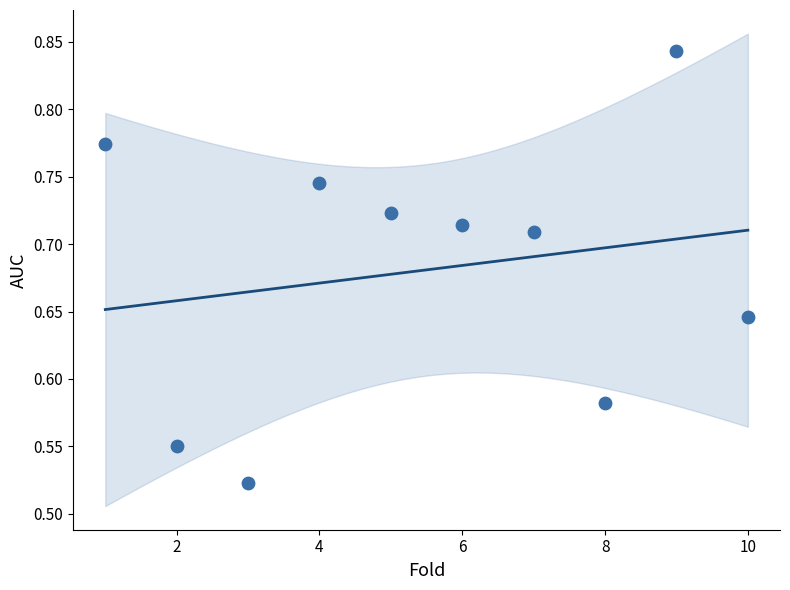

What is the range of X values (max minus min)?

9.0